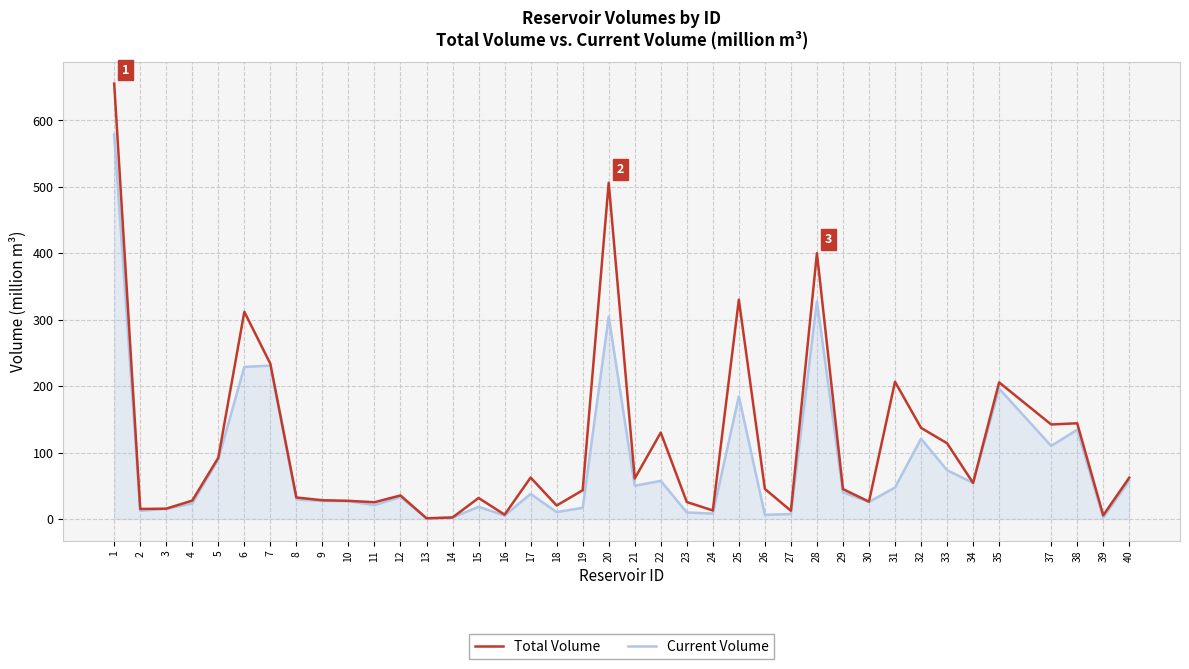

At which category does Total Volume reach its first local peak?

6